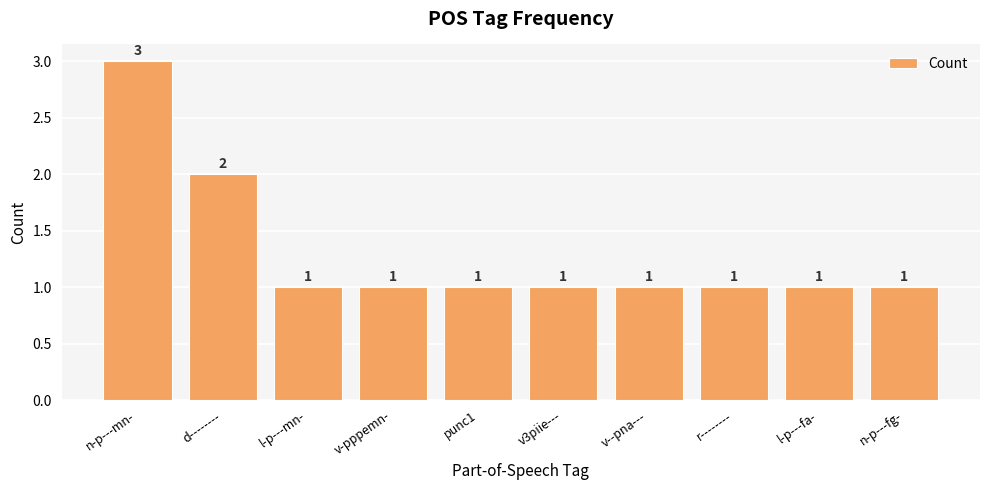

The value at v-pppemn- is 1. True or false?

True